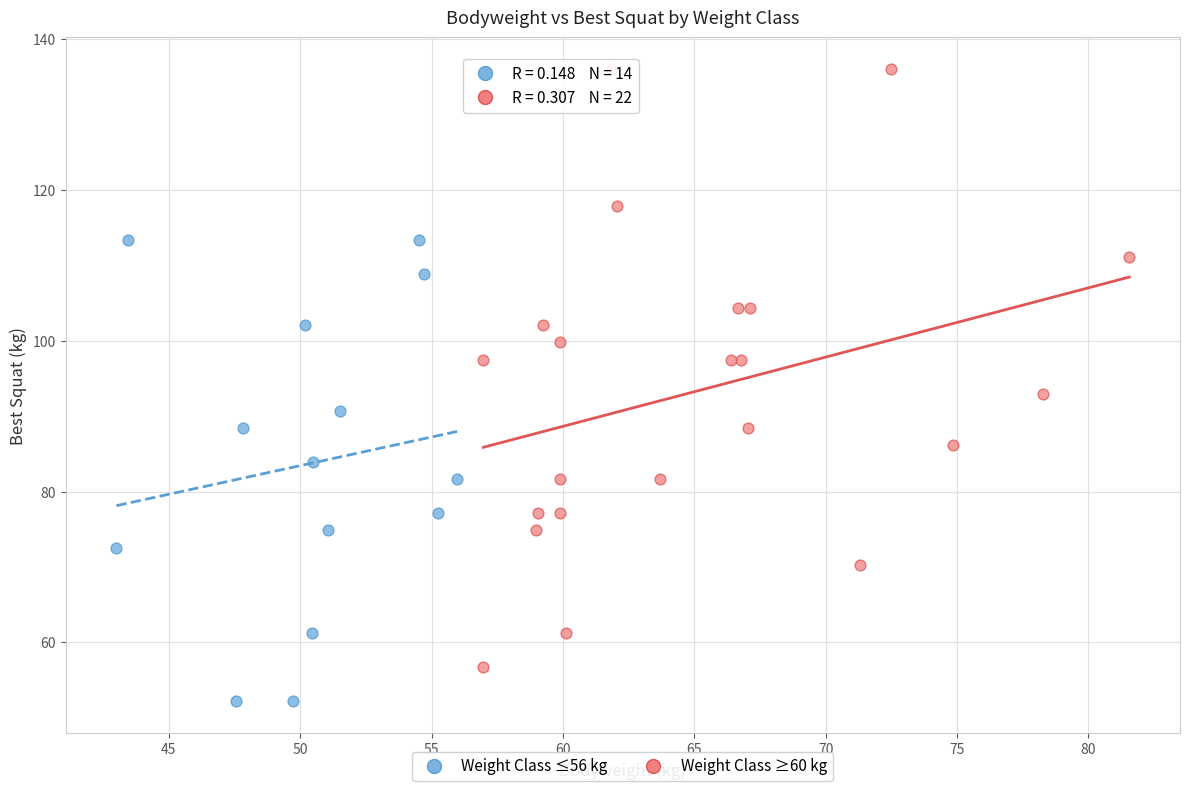

Which series has the largest Y range (max minus min)?

Weight Class ≥60 kg